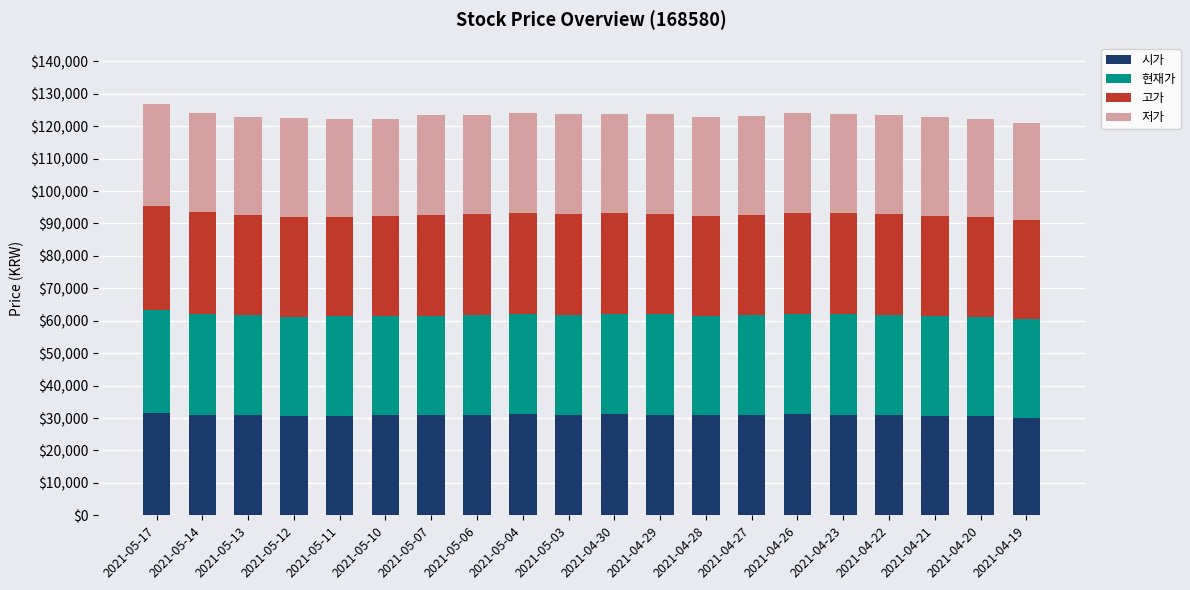

What is the sum of all 시가 values?

617375